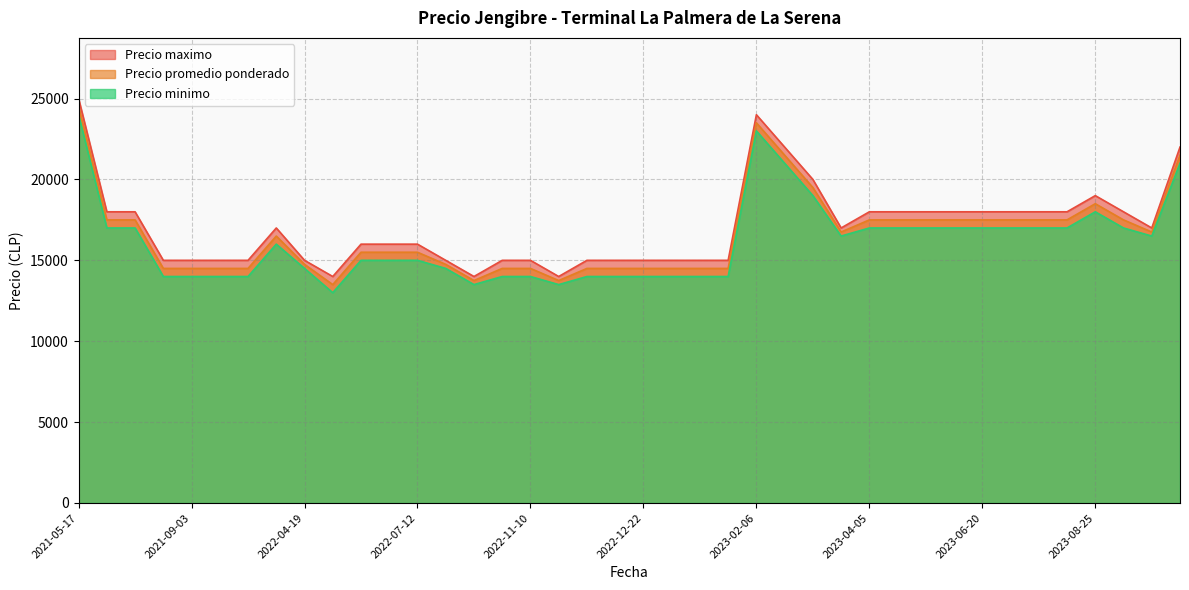

Which category has the highest value in the Precio minimo series?

2021-05-17